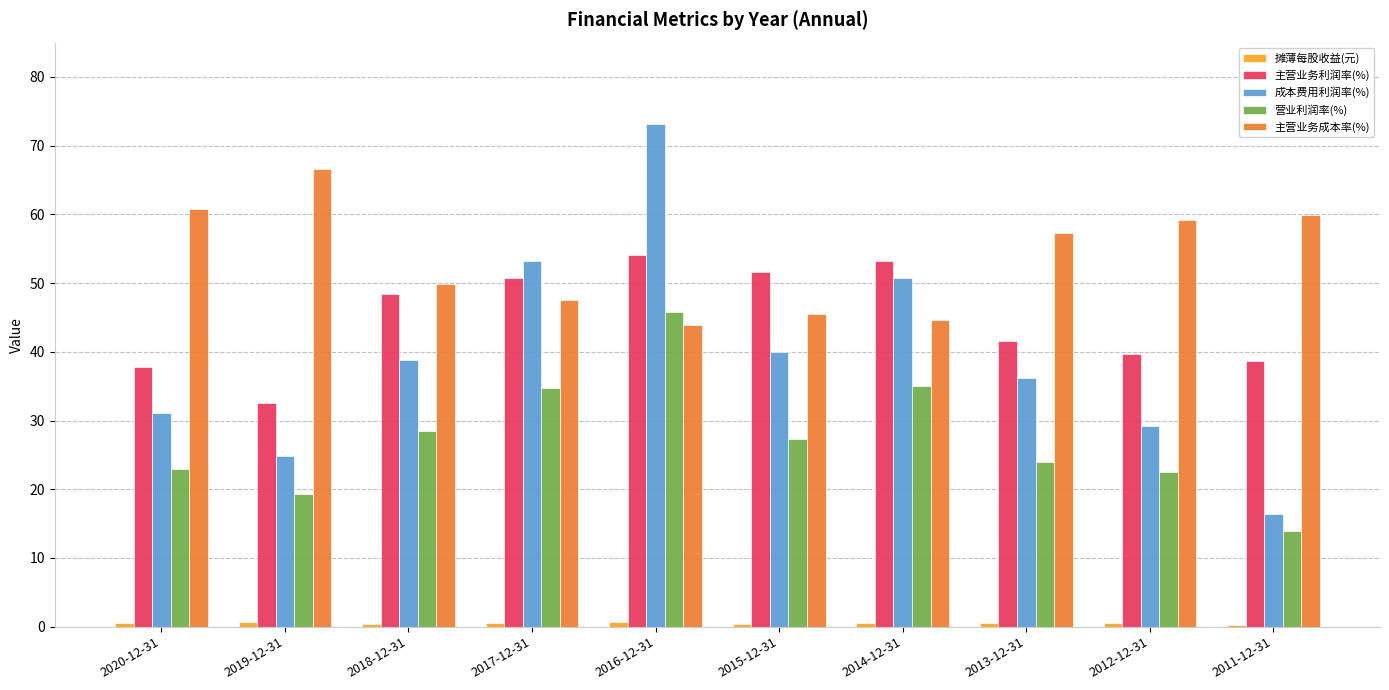

Which category has the highest value in the 主营业务成本率(%) series?

2019-12-31